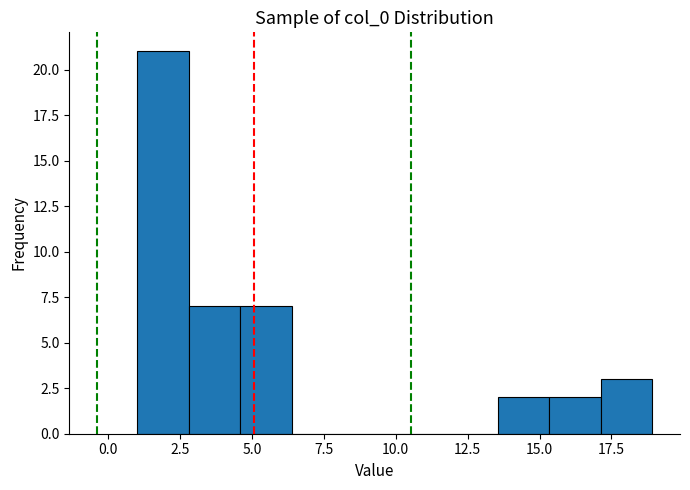

Read against the x-axis, roughly where is the centre of the tallest bar?

2.0